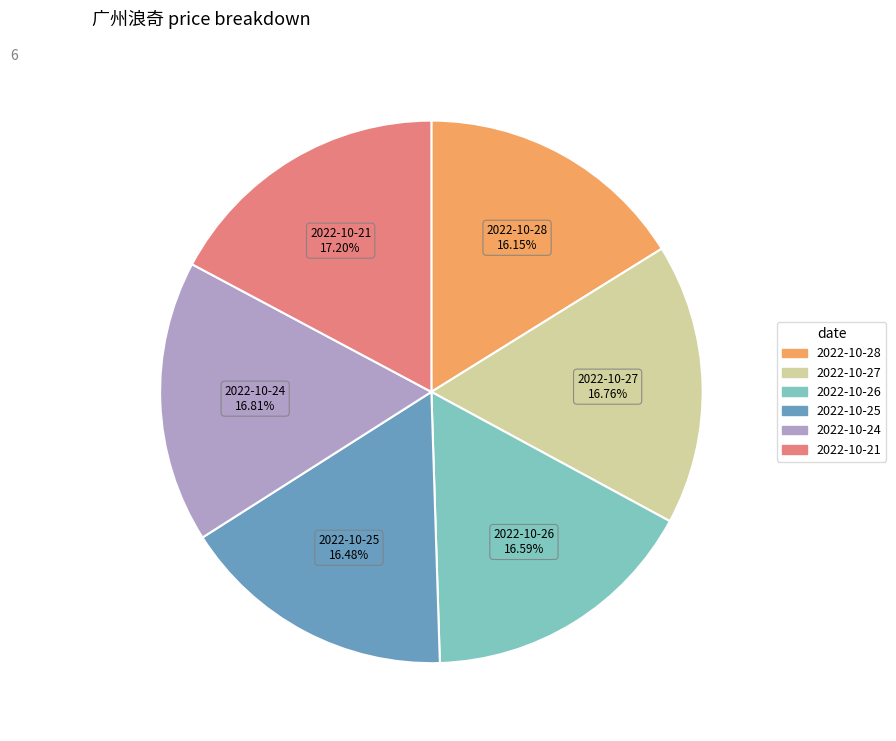

How many slices are in this pie chart?

6